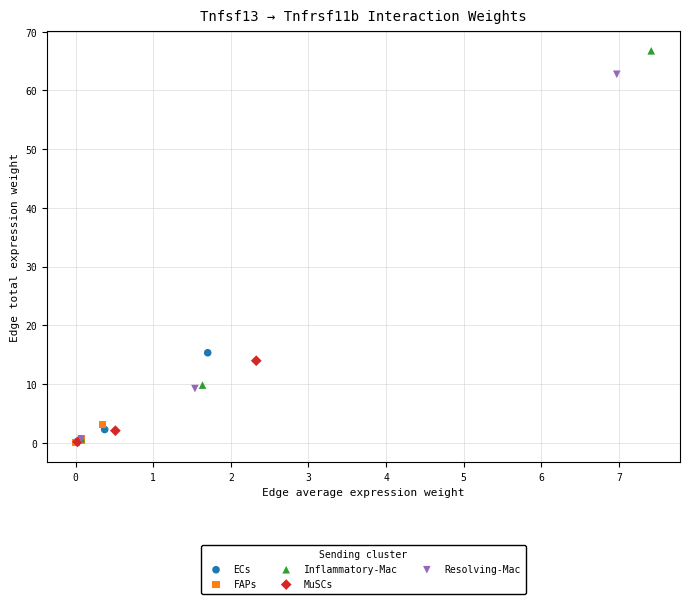

Which series contains the highest Y value?

Inflammatory-Mac